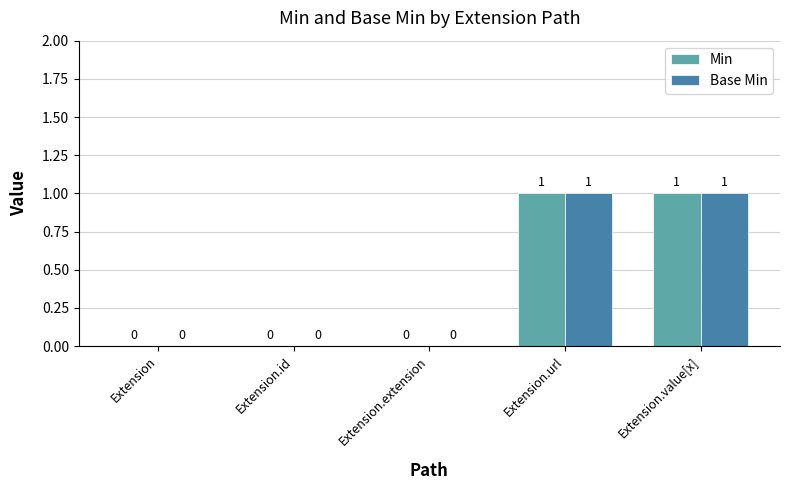

Does the chart contain stacked bars?

No